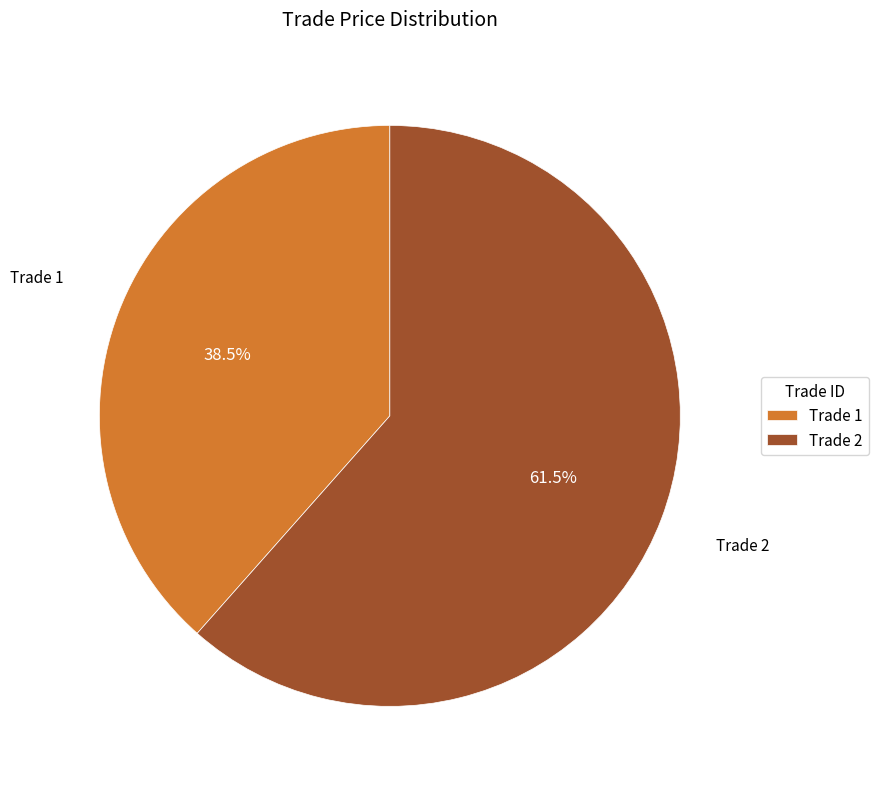

How many segments does this pie chart have?

2